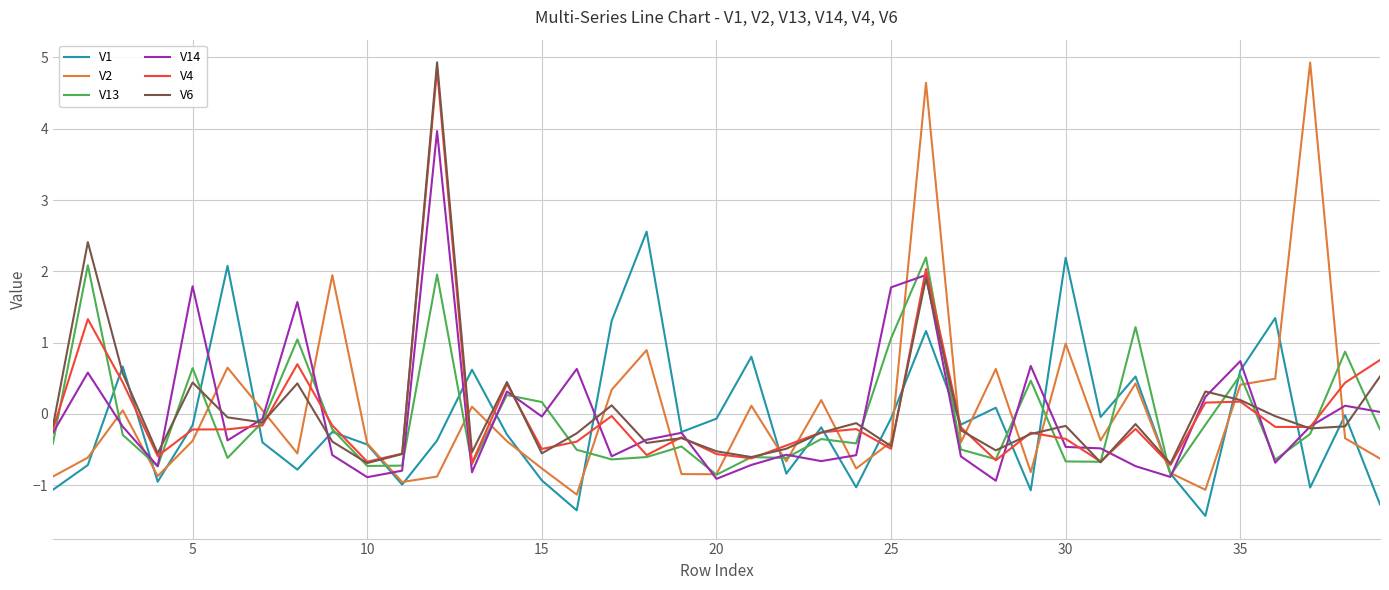

True or false: V6 has more than 1 interior local peaks.

True